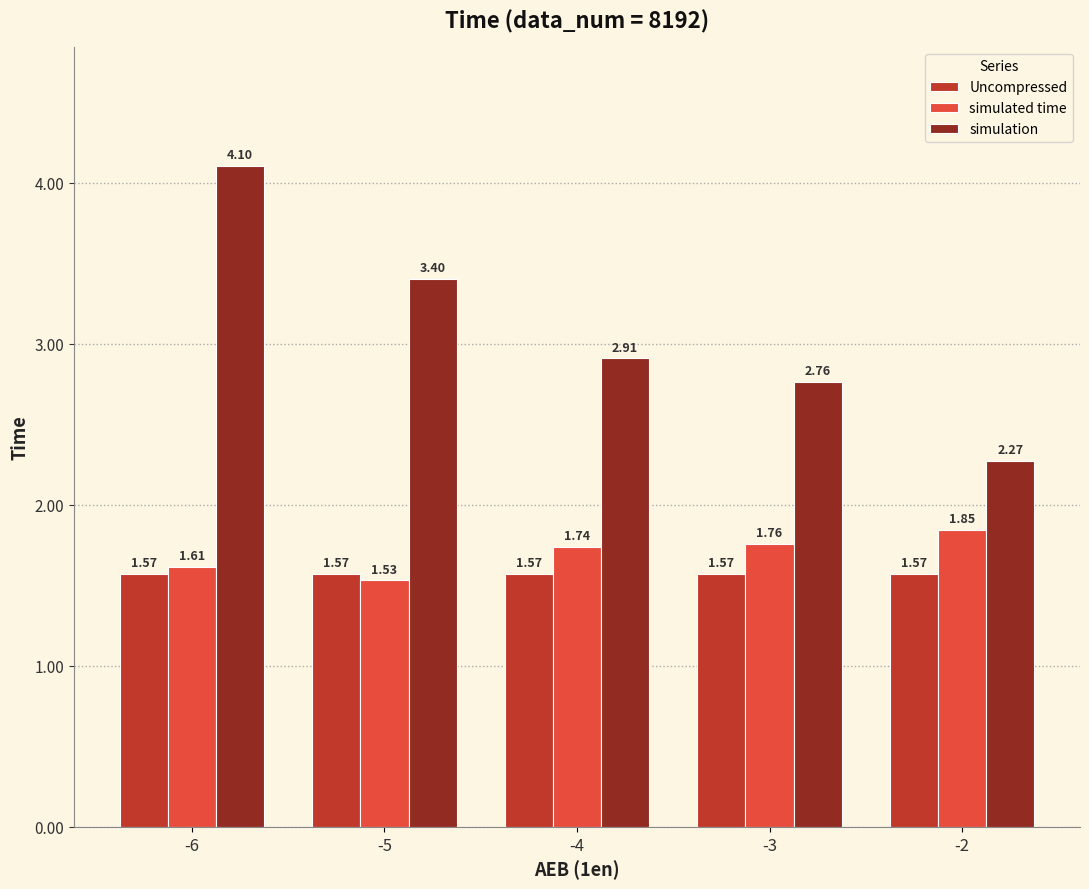

At how many categories does at least one series exceed 1?

5